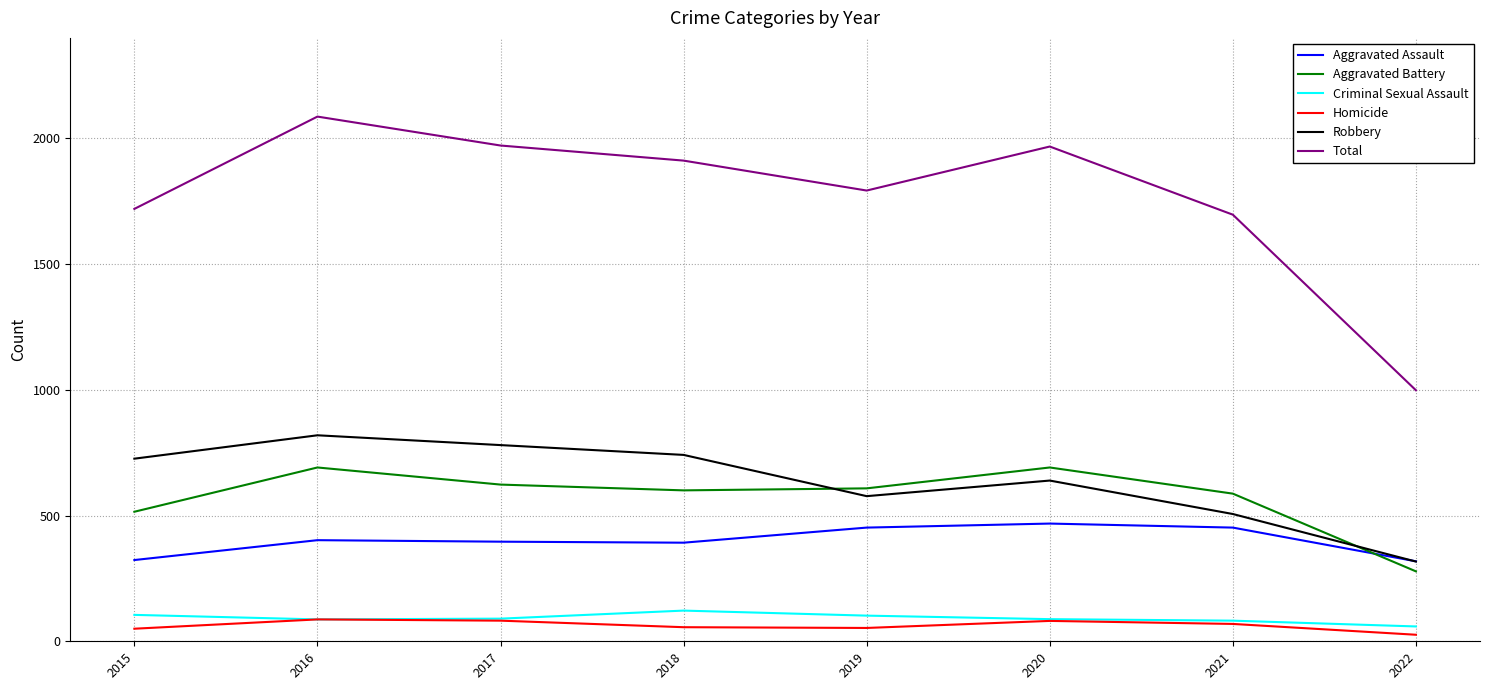

How many intersections are there between Aggravated Assault and Aggravated Battery?

1